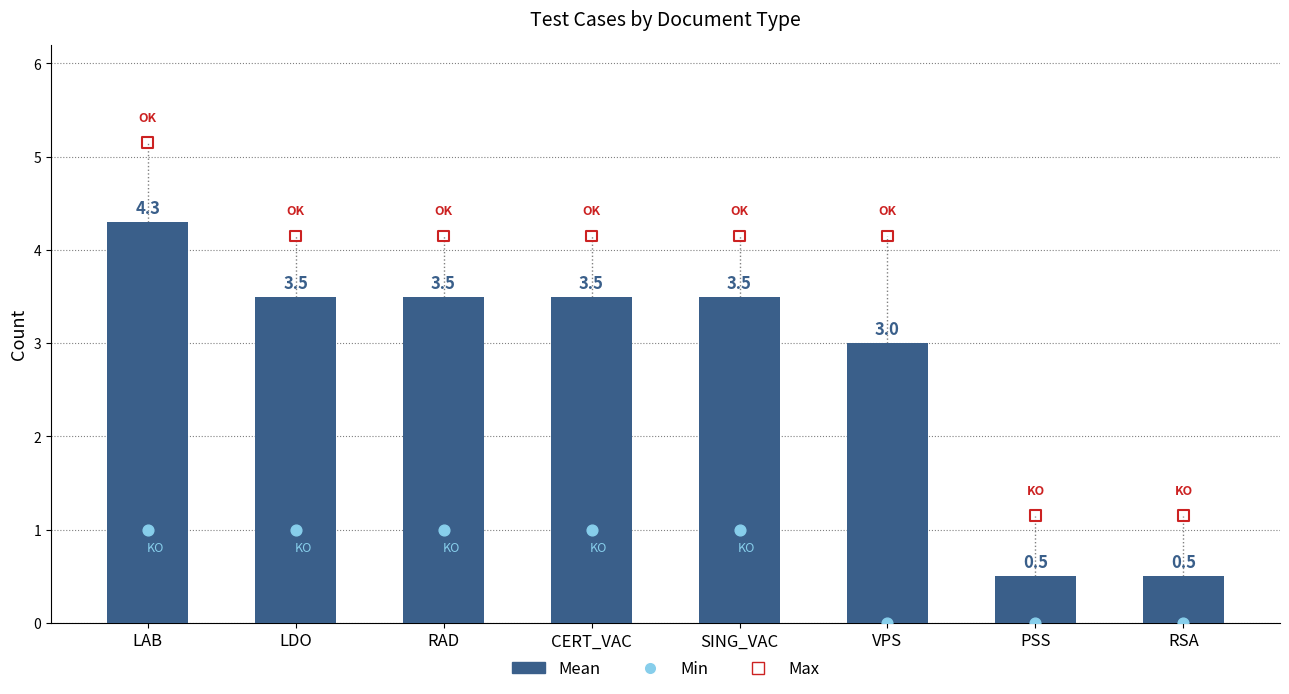

What is the change in value from RAD to PSS?

-3.0